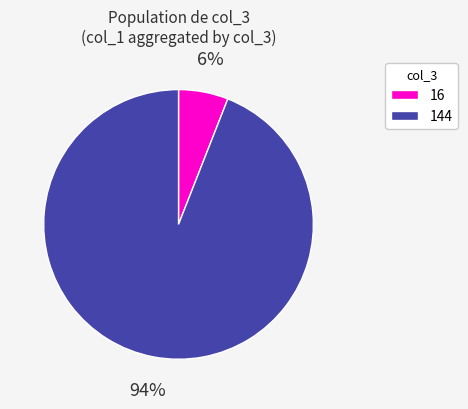

Is the sum of 16 and 144 greater than half?

Yes